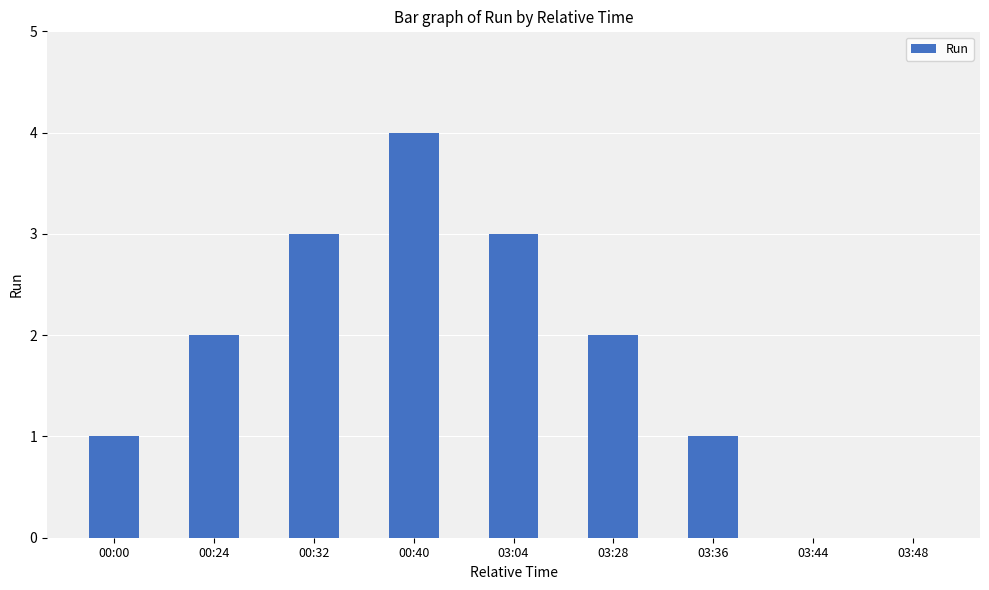

Count the values in the range 1 to 3.

6